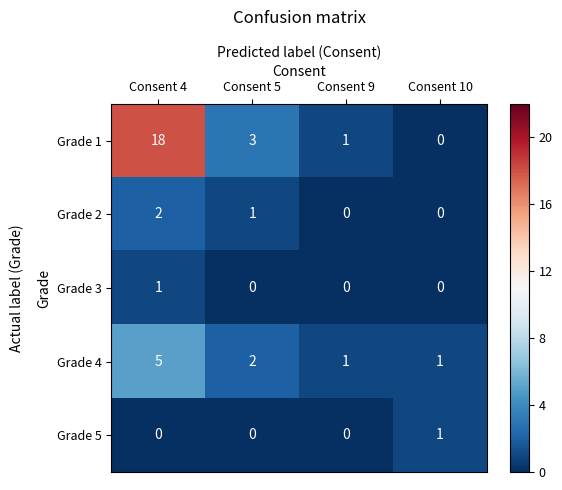

How many values in the Grade 3 series exceed 0?

1